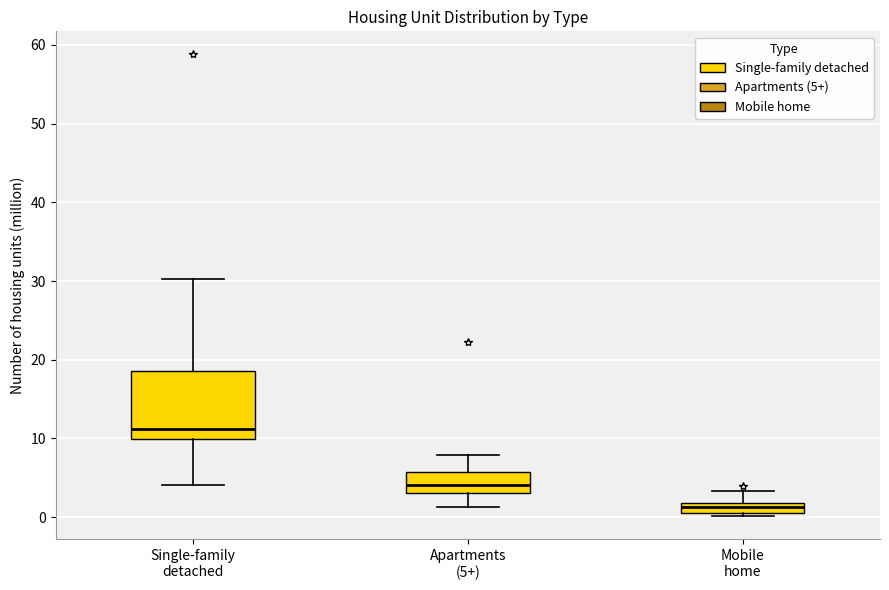

Comparing the boxes themselves (not the whiskers), which one is the tallest?

Single-family detached